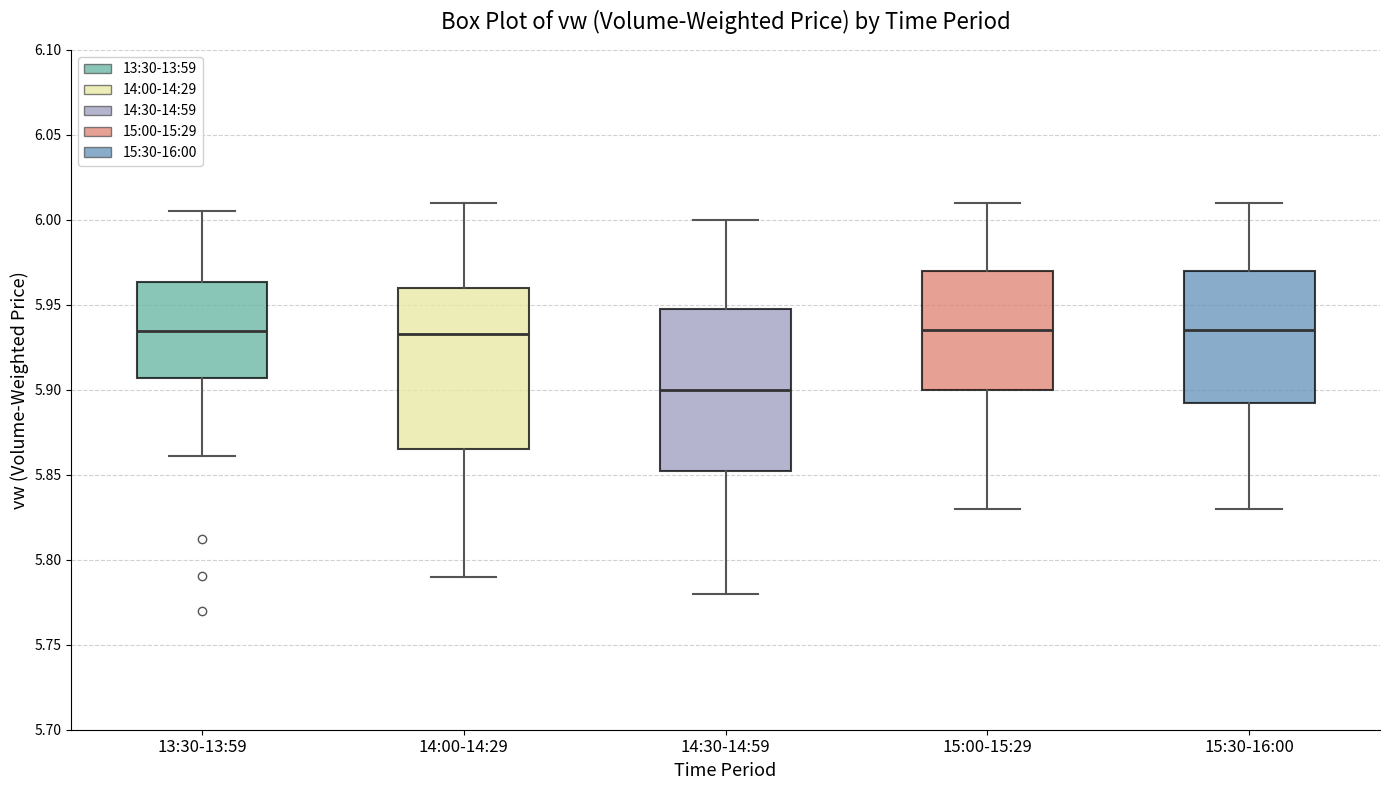

Reading left to right, read every box against the y-axis: the position of its median line, the range the box covers, and the ends of its whiskers. The values are not printed on the chart, so give them approximately, as read against the axis.

13:30-13:59: median 5.935, box 5.905 to 5.965, whiskers 5.860 to 6.005
14:00-14:29: median 5.935, box 5.865 to 5.960, whiskers 5.790 to 6.010
14:30-14:59: median 5.900, box 5.855 to 5.950, whiskers 5.780 to 6.000
15:00-15:29: median 5.935, box 5.900 to 5.970, whiskers 5.830 to 6.010
15:30-16:00: median 5.935, box 5.895 to 5.970, whiskers 5.830 to 6.010